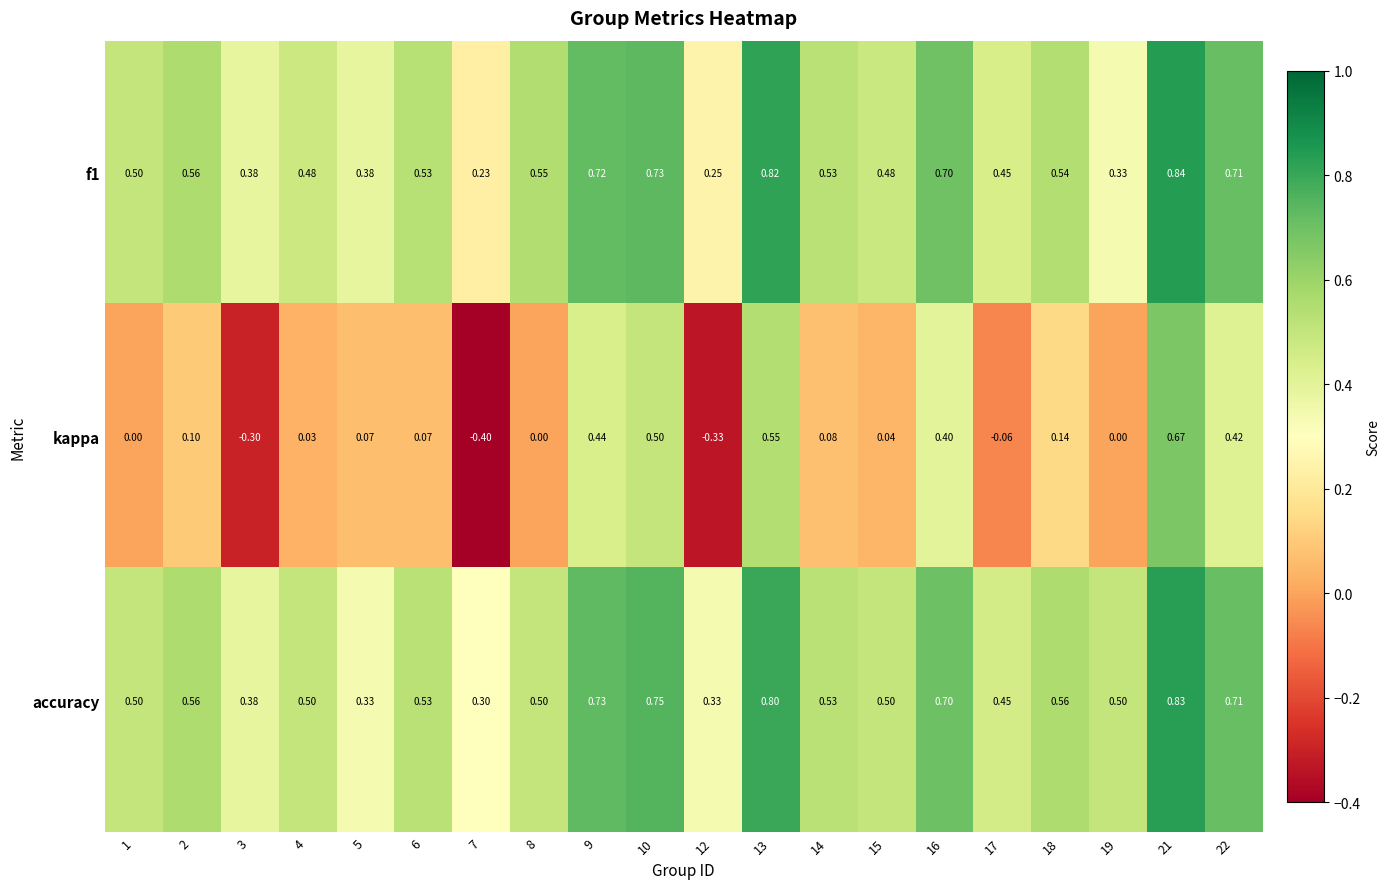

How many data points does each series have?

20